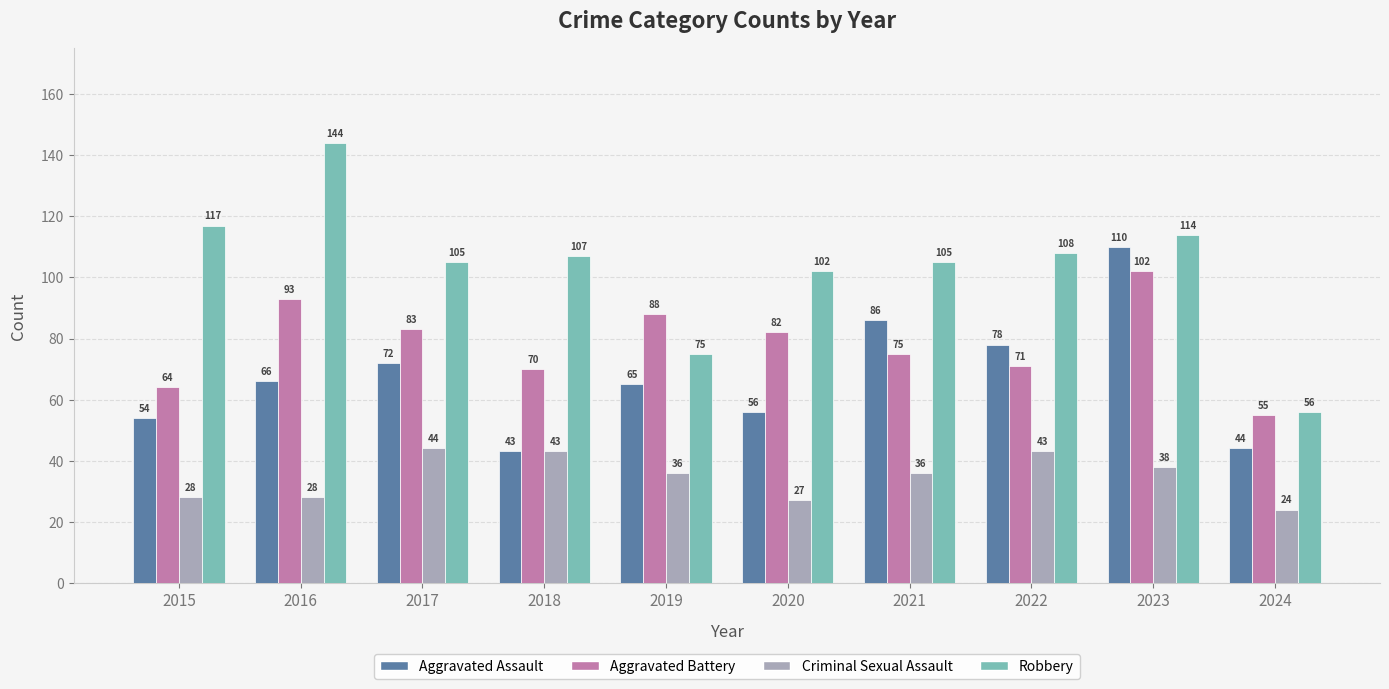

What is the minimum value shown in the chart?

24